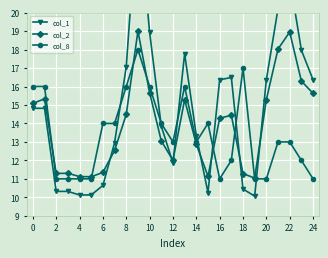

True or false: col_1 and col_2 intersect in this chart.

True